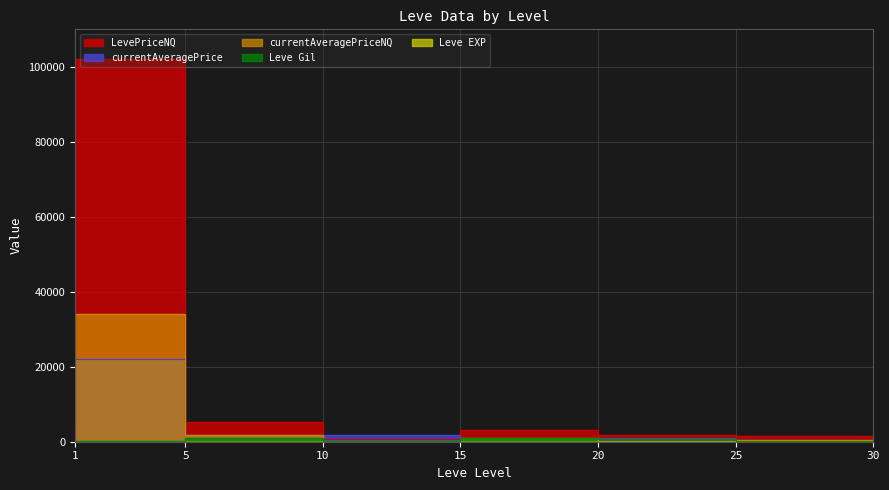

What is the sum of all currentAveragePrice values?

33070